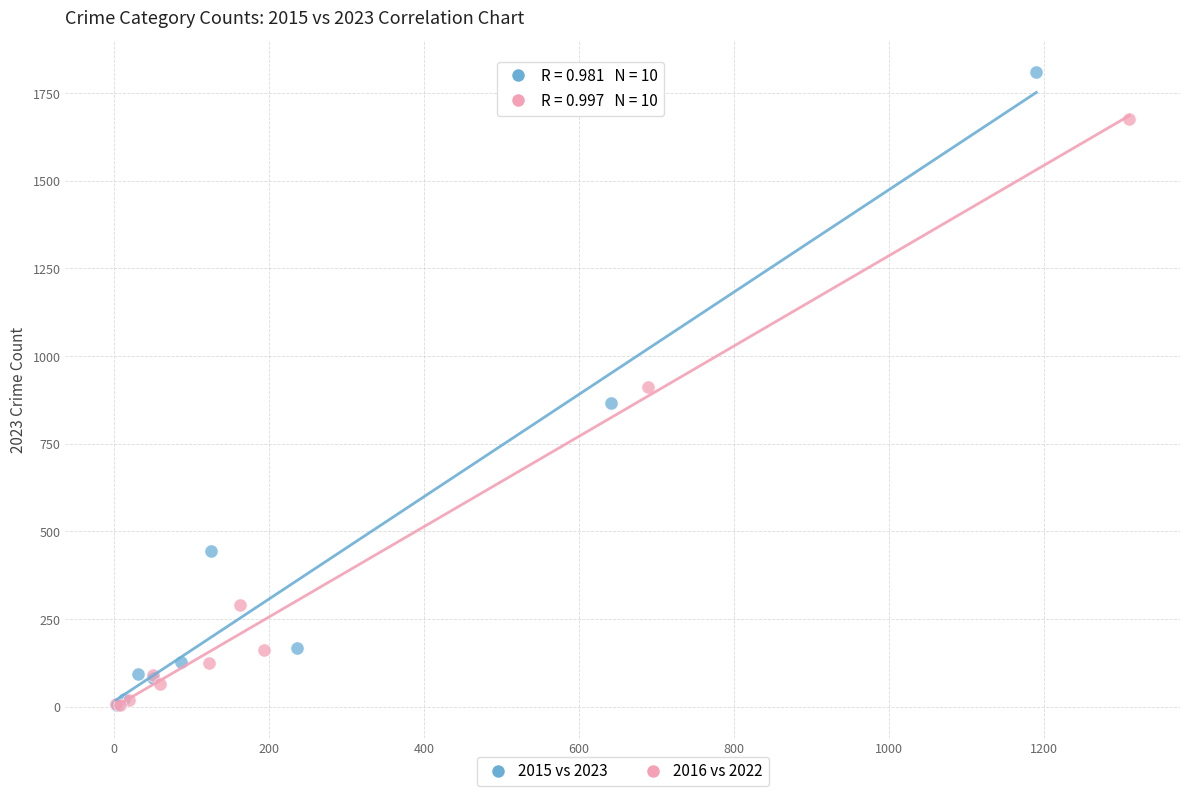

Which series has the largest Y range (max minus min)?

2015 vs 2023